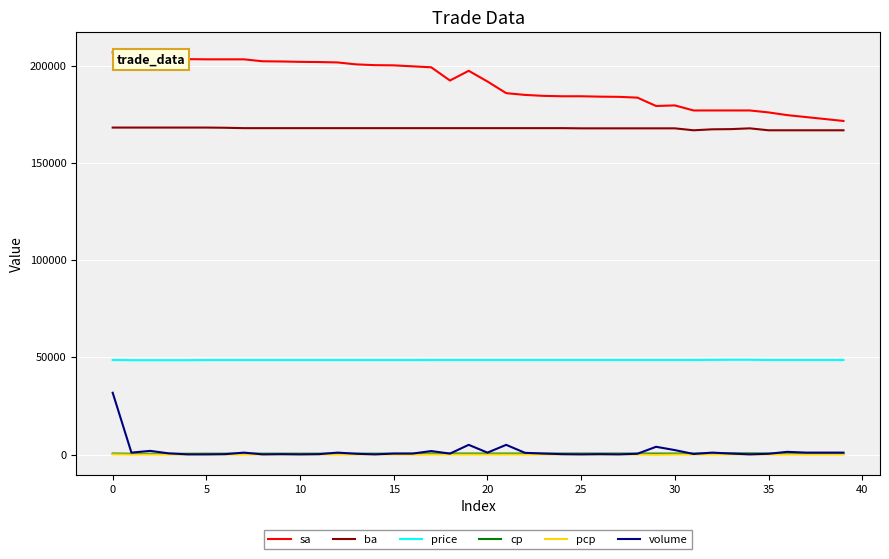

Which series has the largest total across all categories?

sa